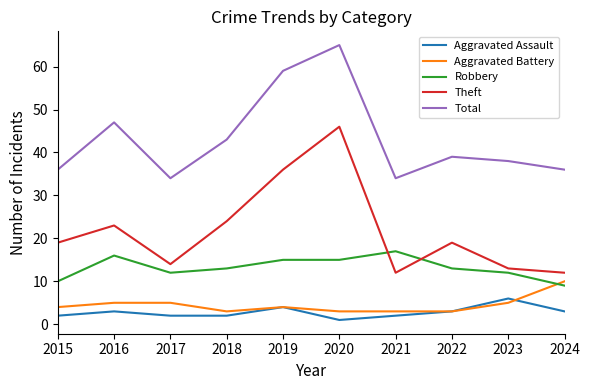

Is it true that Theft equals 32 at 2015?

False